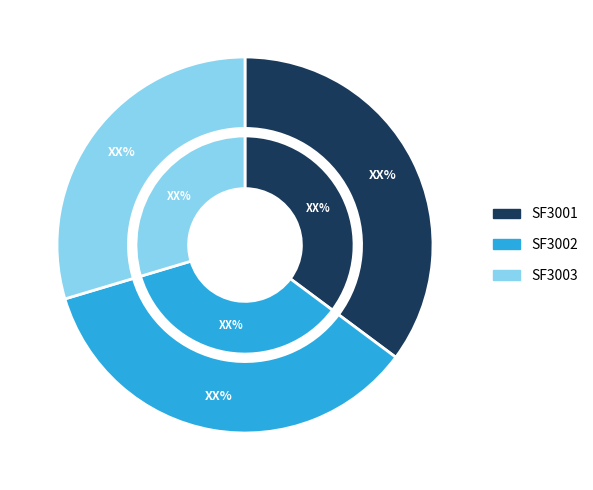

What is the ratio of the value at SF3003 to the value at SF3002?

0.8